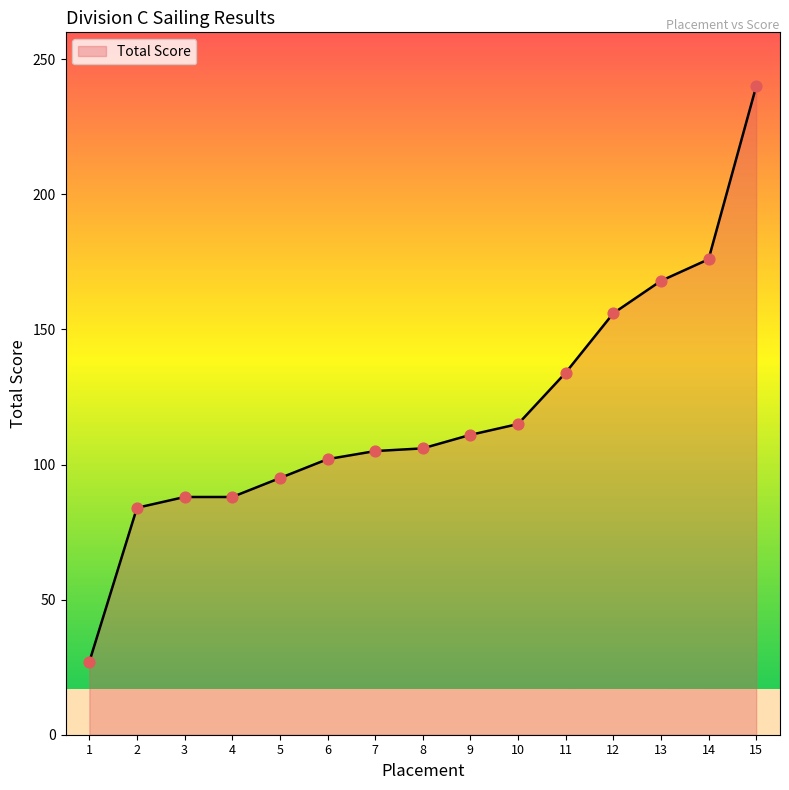

Approximately how many times larger is the value at 8 compared to 15?

0.4